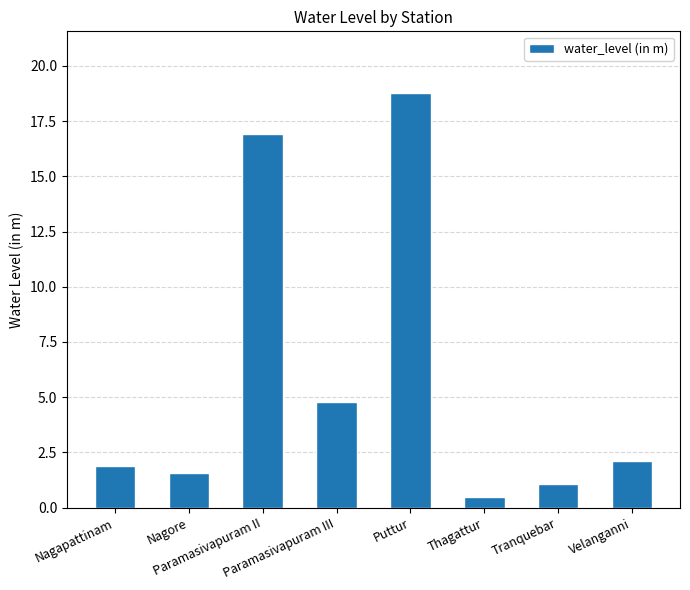

What is the greatest value displayed?

18.8